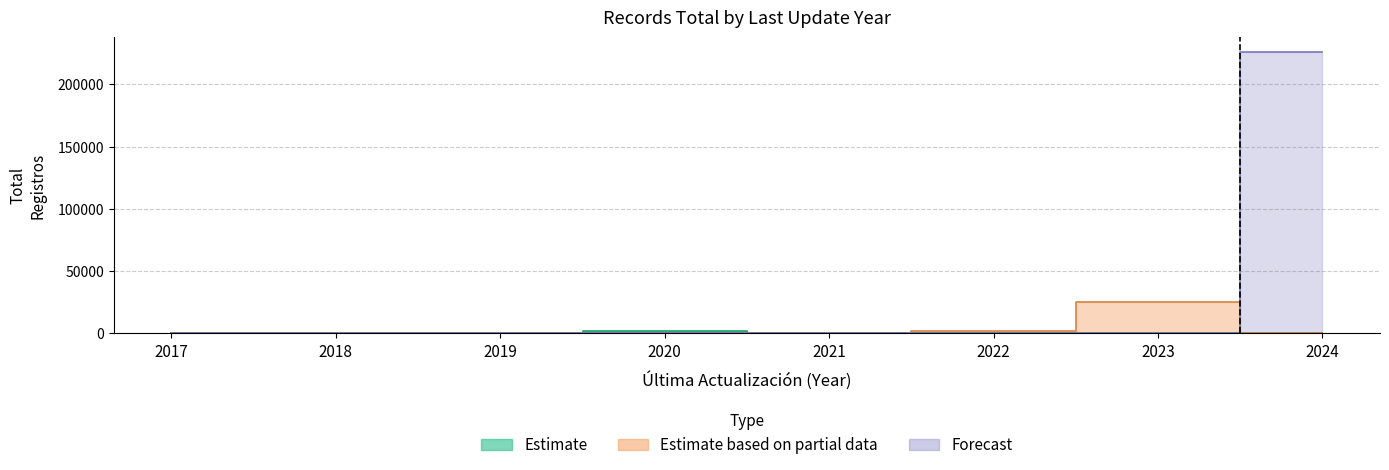

True or false: Total has a value of 171 at 2019.

True